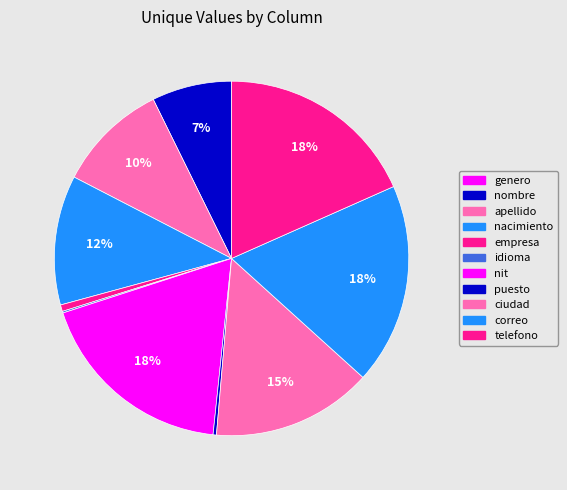

Is it true that idioma is 1% of the pie?

False